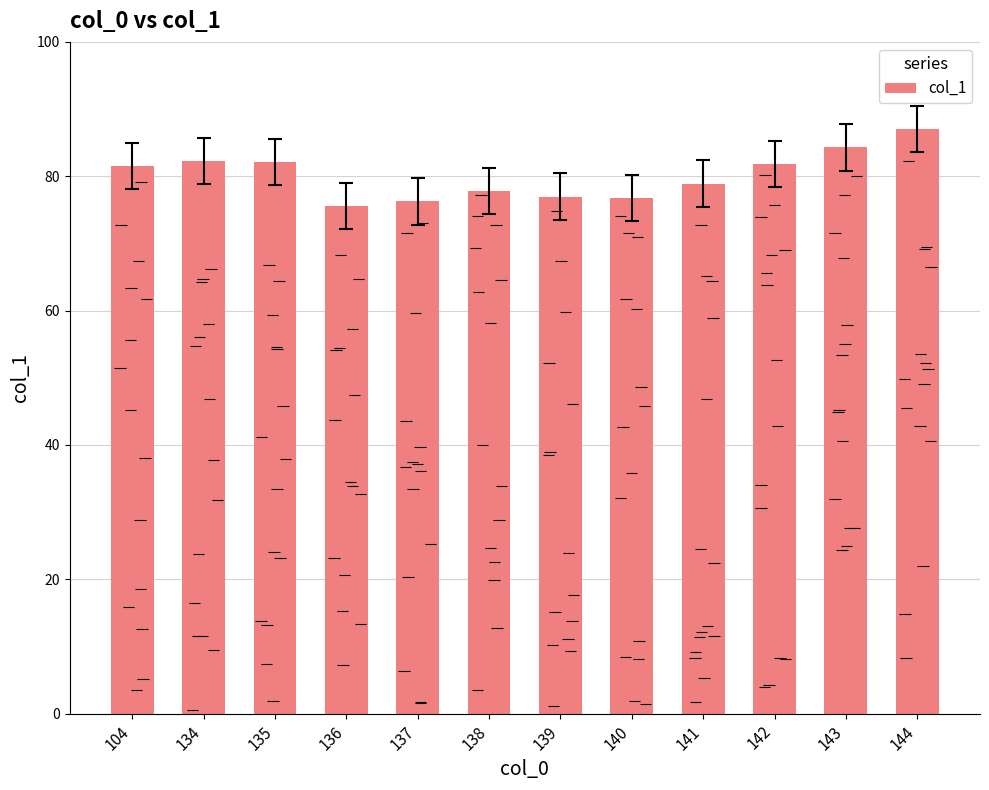

Reading left to right, list all the values displayed in this chart.

104=81.5	134=82.2	135=82.1	136=75.6	137=76.2	138=77.7	139=77.0	140=76.7	141=78.9	142=81.8	143=84.3	144=87.0